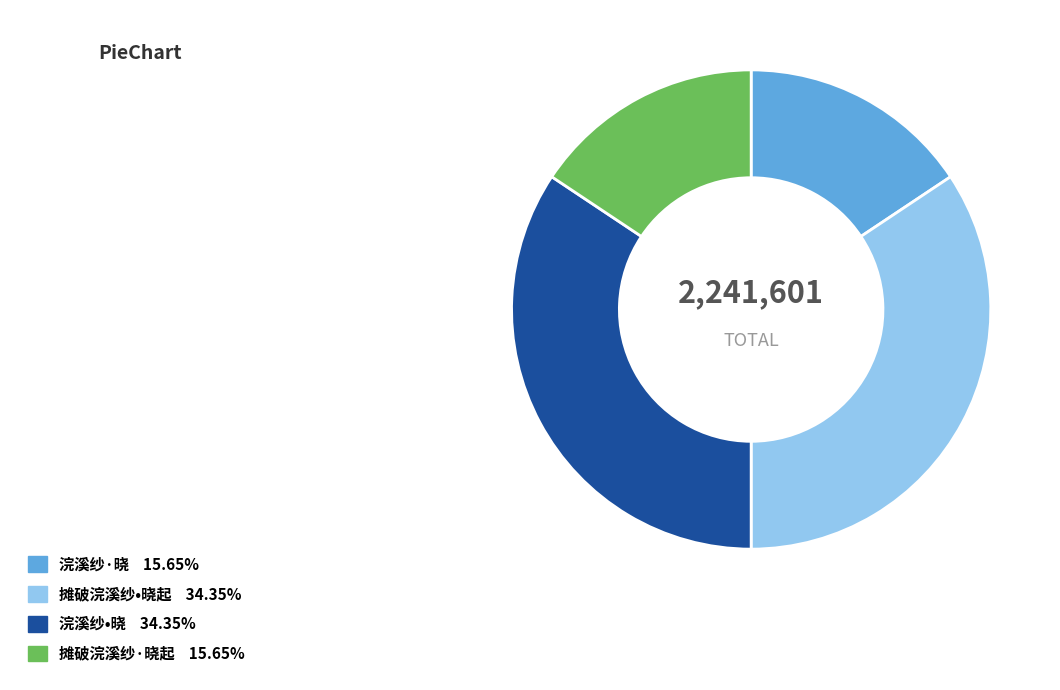

Approximately how many times larger is the value at 摊破浣溪纱•晓起 compared to 浣溪纱·晓?

2.2